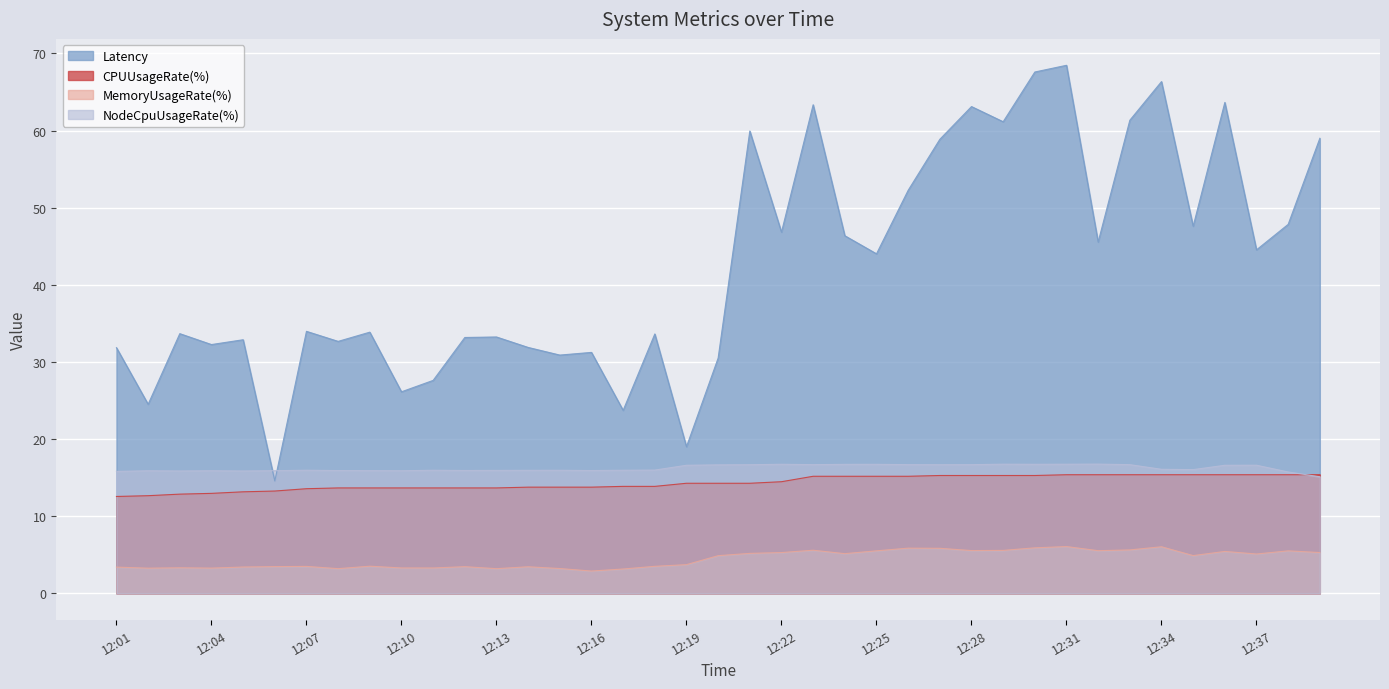

Is the value of MemoryUsageRate(%) at 12:38 greater than the value of NodeCpuUsageRate(%) at 12:05?

No